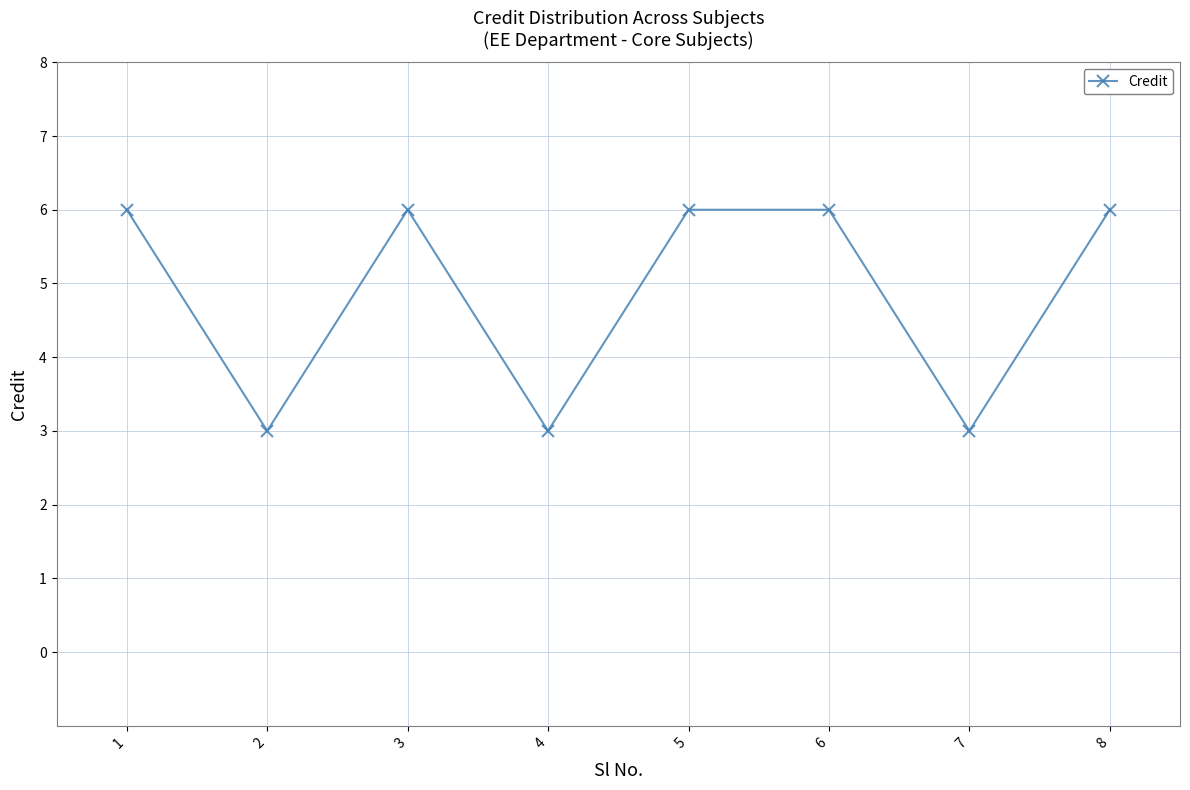

What is the difference between the maximum and second lowest values?

3